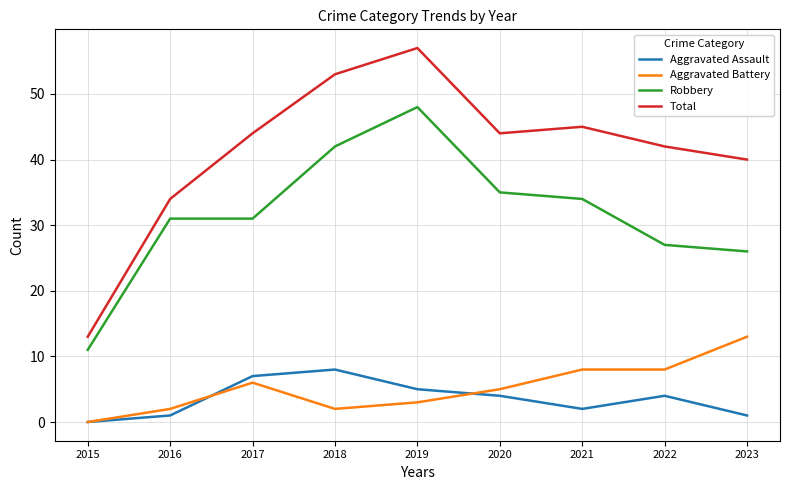

Reading left to right, what are all the values shown in this chart?

Aggravated Assault: 0	1	7	8	5	4	2	4	1
Aggravated Battery: 0	2	6	2	3	5	8	8	13
Robbery: 11	31	31	42	48	35	34	27	26
Total: 13	34	44	53	57	44	45	42	40